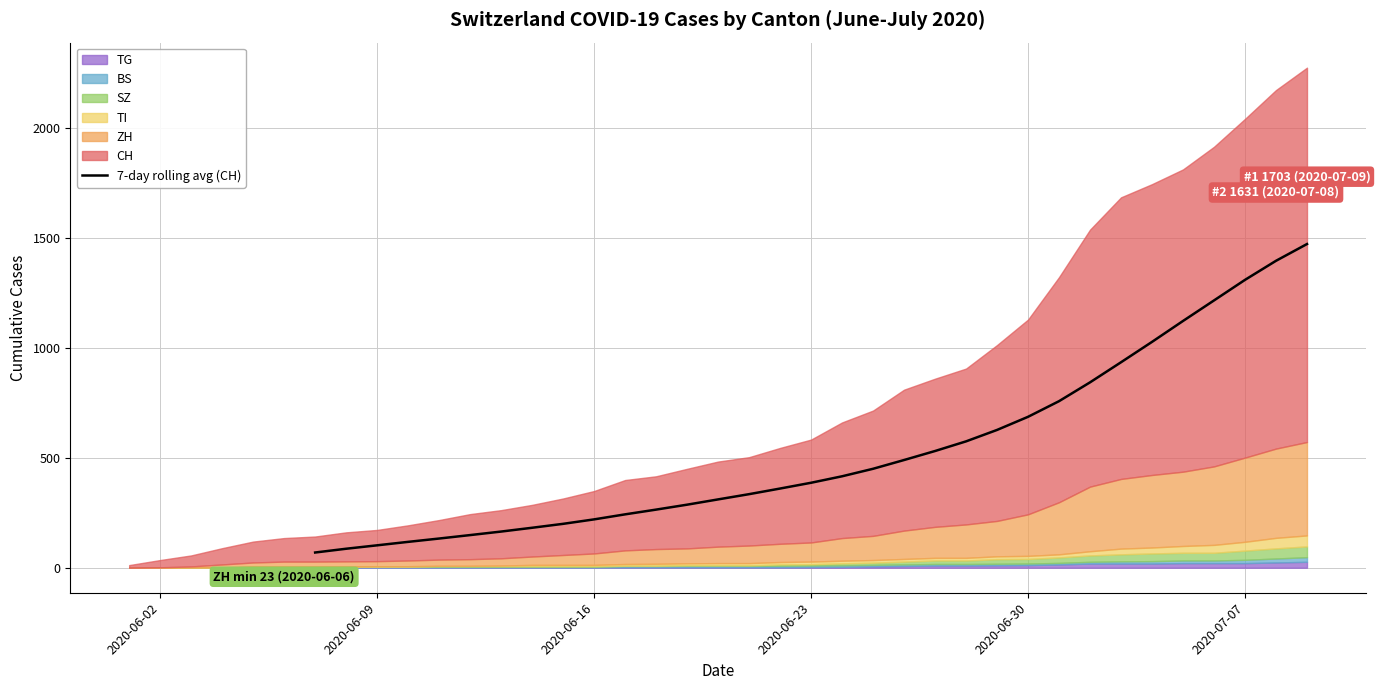

What is the difference between the maximum and second lowest values?

1386.1